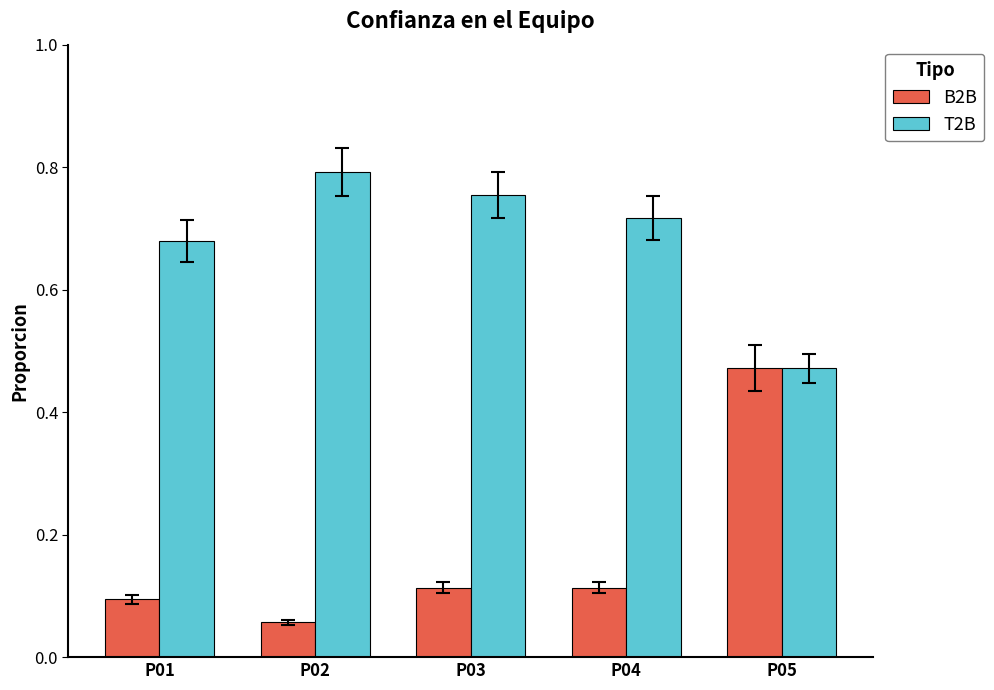

How many T2B values are between 0 and 1?

5